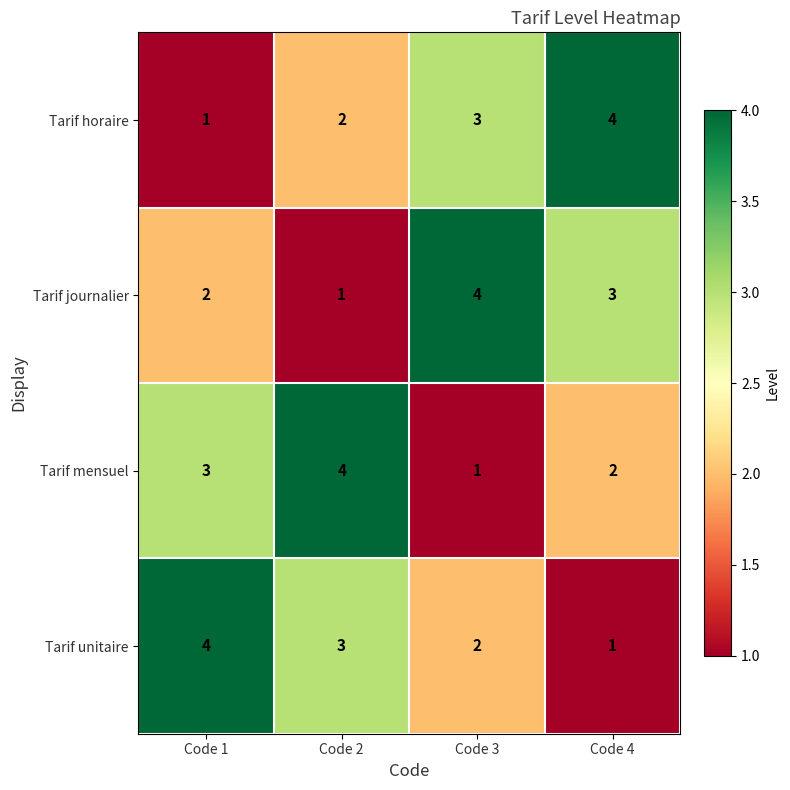

Rank the series at Code 3 from lowest to highest value.

Tarif mensuel, Tarif unitaire, Tarif horaire, Tarif journalier